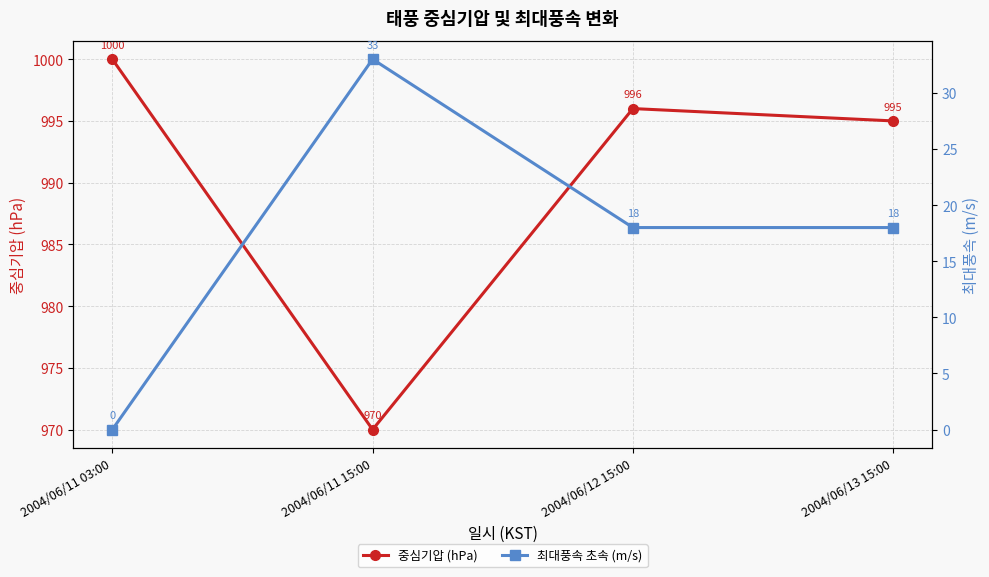

What is the sum of the 중심기압 (hPa) values at 2004/06/13 15:00 and 2004/06/12 15:00?

1991